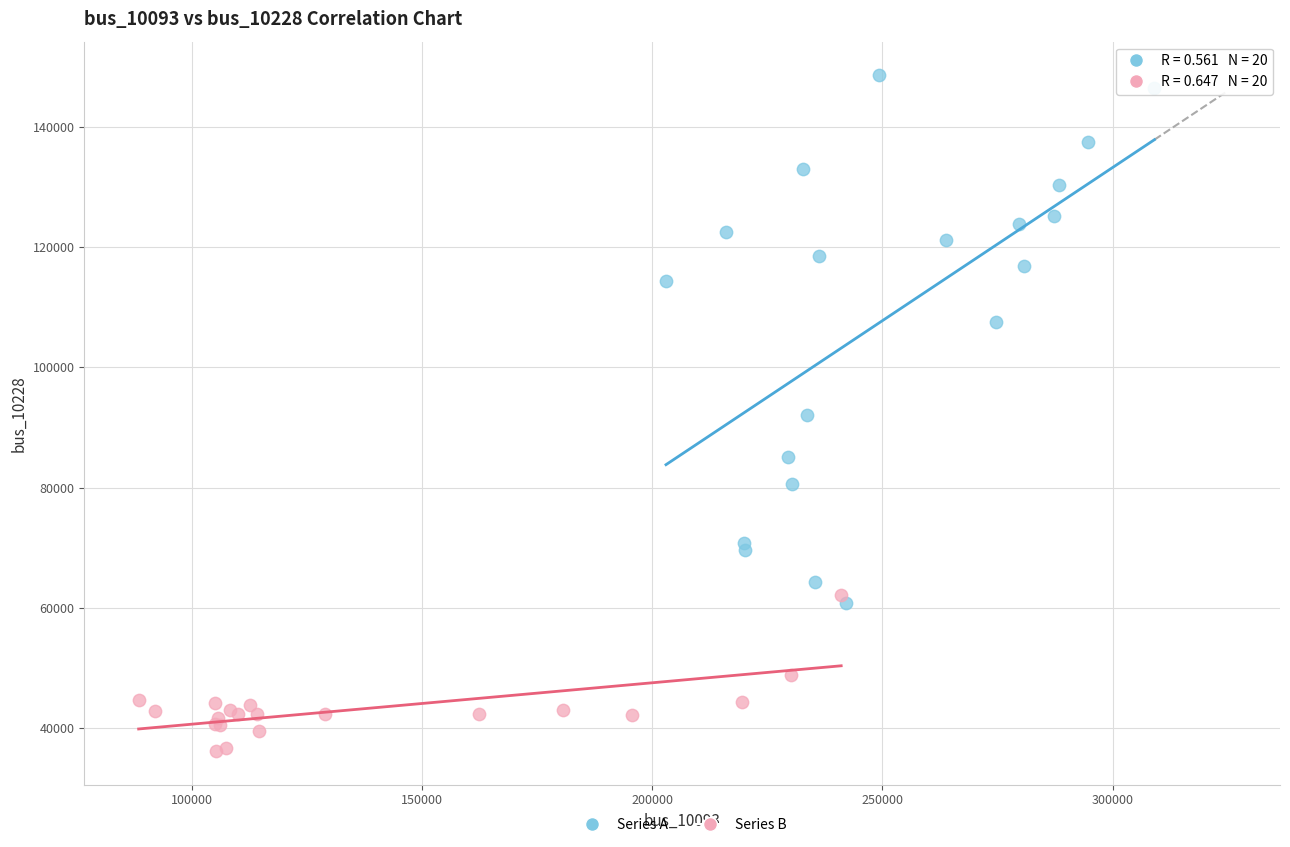

Which series has the largest Y range (max minus min)?

Series A